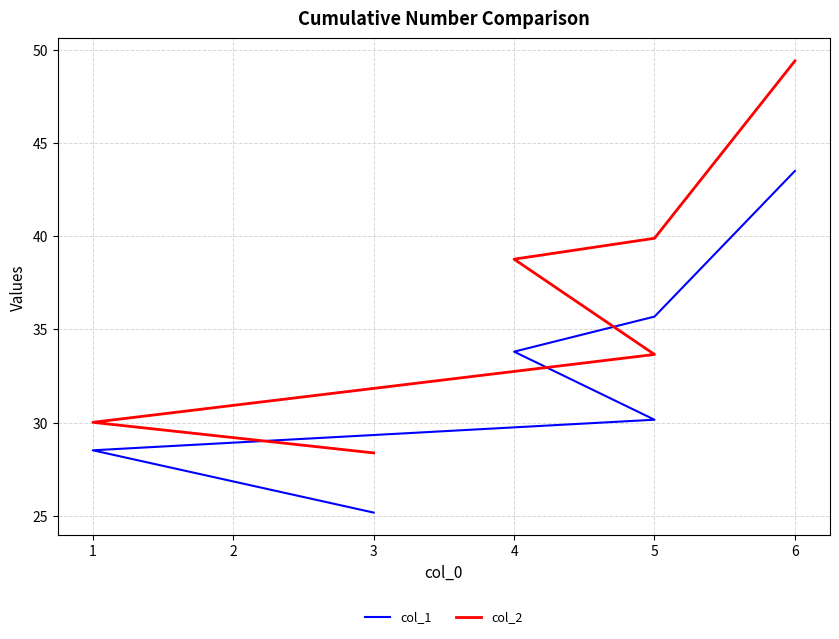

What is the smallest value displayed?

25.2